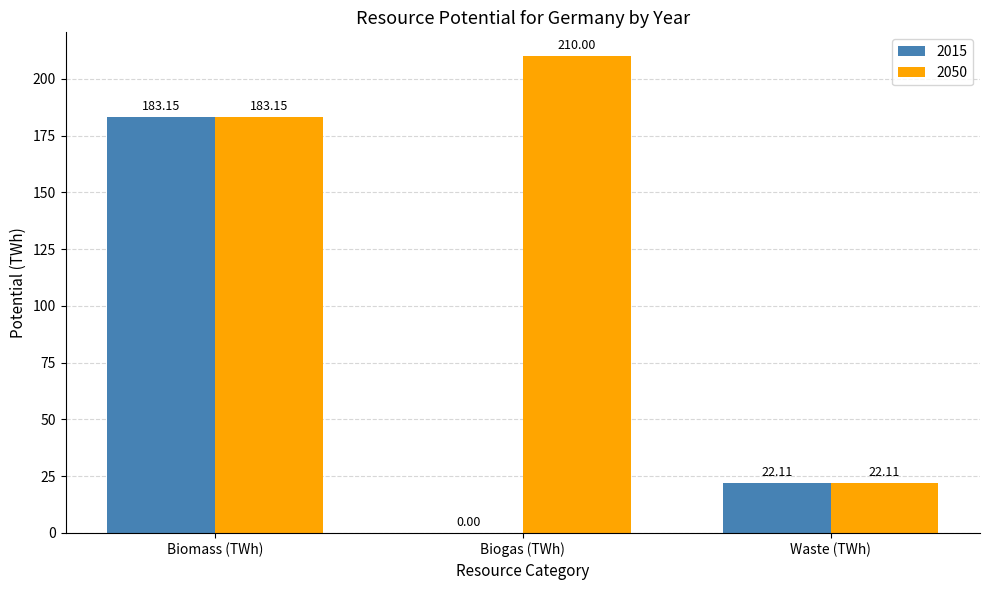

Which label corresponds to the largest value in the chart?

Biogas (TWh)